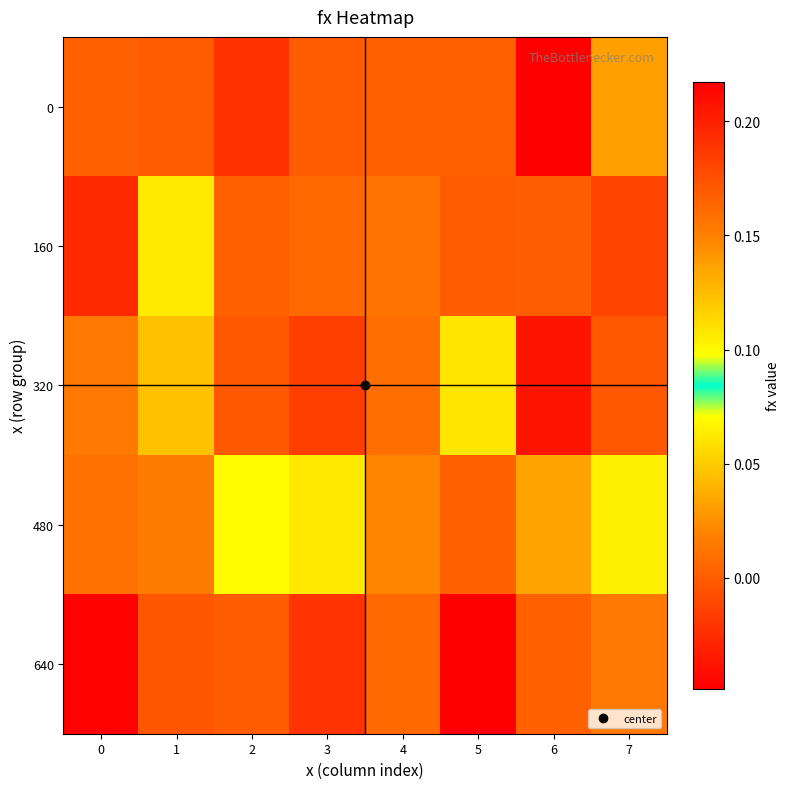

Which series has the largest range (max minus min)?

640